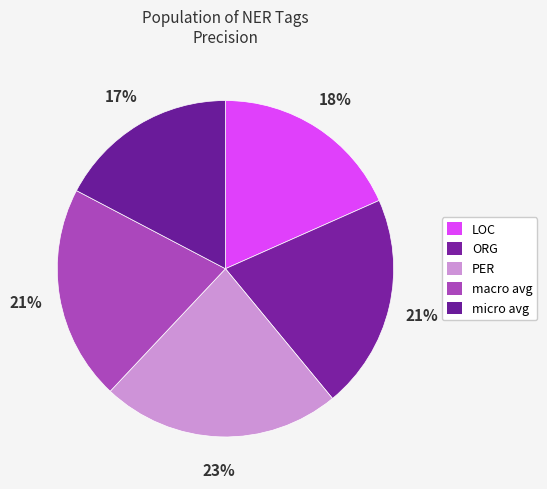

To the nearest percent, what is the difference between the PER and ORG slice percentages?

2%